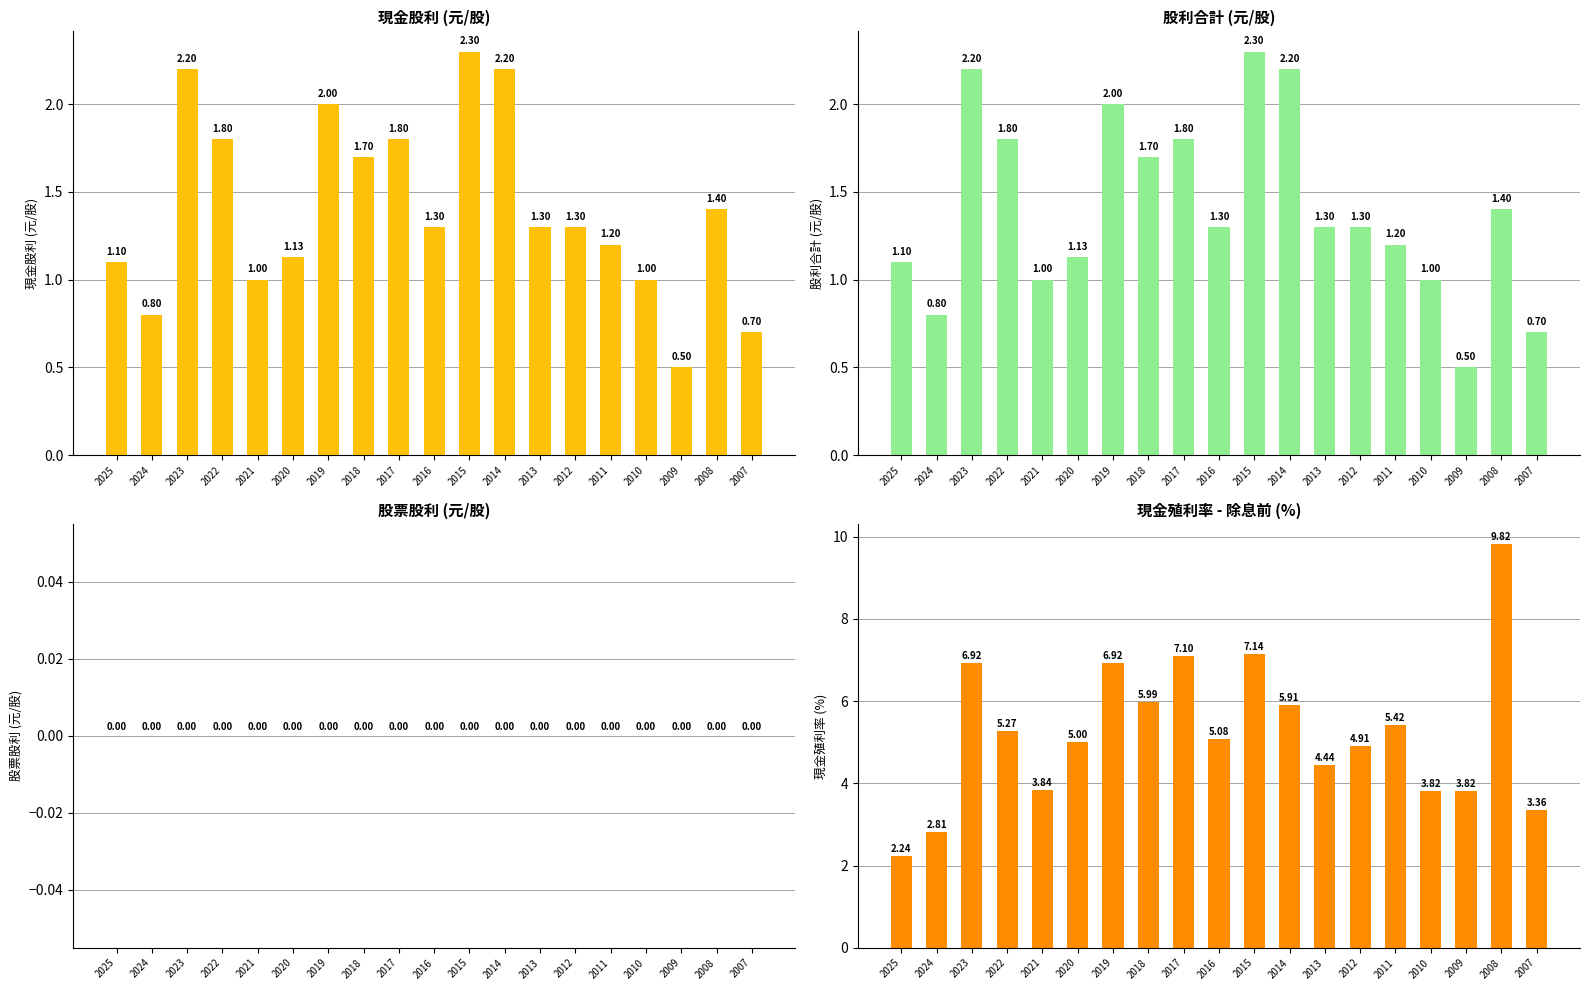

Does the chart contain stacked bars?

No